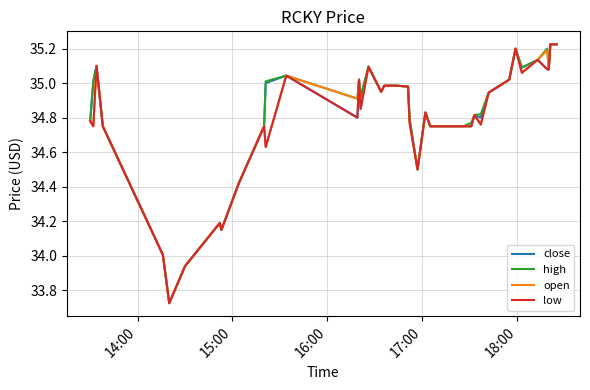

Reading left to right, transcribe all the data shown in this chart.

close: 34.8	35.0	35.1	34.8	34.0	33.7	33.9	34.2	34.1	34.4	34.8	35.0	35.0	34.8	35.0	34.9	35.1	35.0	35.0	35.0	35.0	35.0	34.8	34.5	34.8	34.8	34.8	34.8	34.8	34.8	34.8	34.9	35.0	35.2	35.1	35.1	35.1	35.1	35.2	35.2
high: 34.8	35.0	35.1	34.8	34.0	33.7	33.9	34.2	34.1	34.4	34.8	35.0	35.0	34.9	35.0	34.9	35.1	35.0	35.0	35.0	35.0	35.0	34.8	34.5	34.8	34.8	34.8	34.8	34.8	34.8	34.8	34.9	35.0	35.2	35.1	35.1	35.2	35.1	35.2	35.2
open: 34.8	34.8	35.1	34.8	34.0	33.7	33.9	34.2	34.1	34.4	34.8	34.6	35.0	34.9	35.0	34.9	35.1	35.0	35.0	35.0	35.0	35.0	34.8	34.5	34.8	34.8	34.8	34.8	34.8	34.8	34.8	34.9	35.0	35.2	35.1	35.1	35.2	35.1	35.2	35.2
low: 34.8	34.8	35.1	34.8	34.0	33.7	33.9	34.2	34.1	34.4	34.8	34.6	35.0	34.8	35.0	34.9	35.1	35.0	35.0	35.0	35.0	35.0	34.8	34.5	34.8	34.8	34.8	34.8	34.8	34.8	34.8	34.9	35.0	35.2	35.1	35.1	35.1	35.1	35.2	35.2